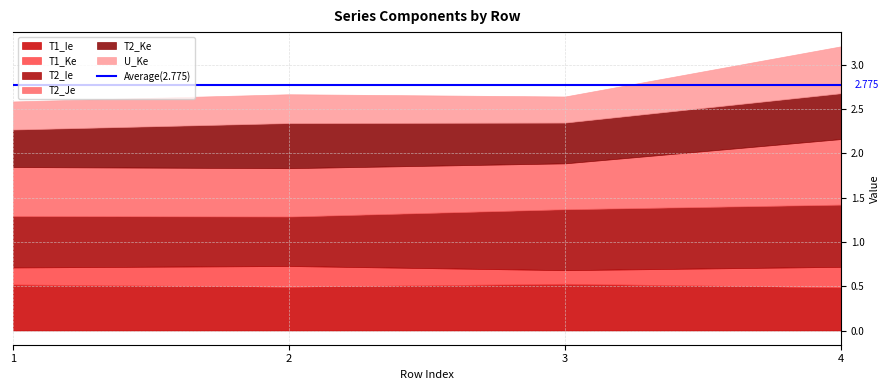

Reading right to left, list all the values displayed in this chart.

T1_Ie: 0.5	0.5	0.5	0.5
T1_Ke: 0.2	0.2	0.2	0.2
T2_Ie: 0.7	0.7	0.6	0.6
T2_Je: 0.7	0.5	0.5	0.6
T2_Ke: 0.5	0.5	0.5	0.4
U_Ke: 0.5	0.3	0.3	0.3